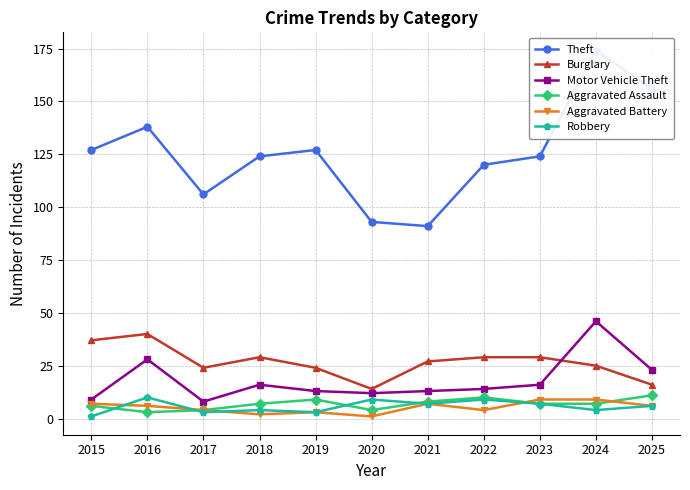

What are all the series names shown in the legend?

Theft, Burglary, Motor Vehicle Theft, Aggravated Assault, Aggravated Battery, Robbery